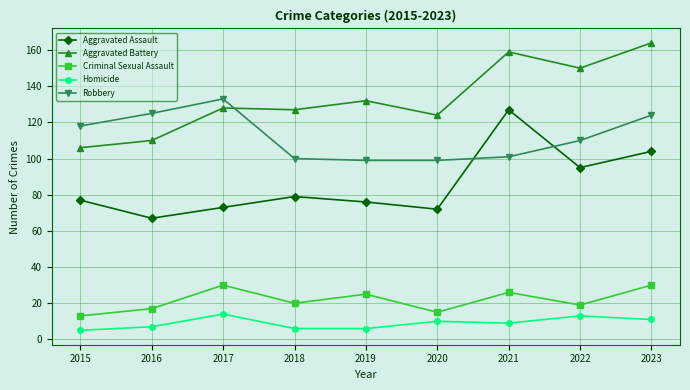

The value of Criminal Sexual Assault at 2023 is 46. True or false?

False